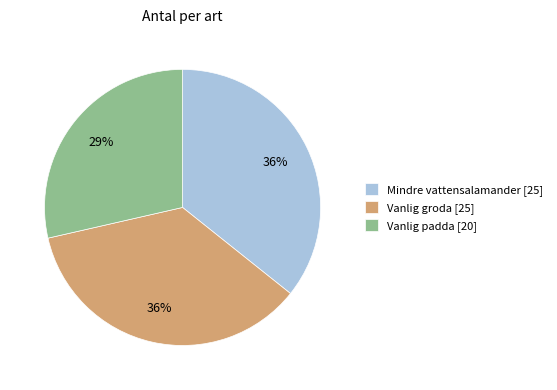

Does any single category account for the majority?

No